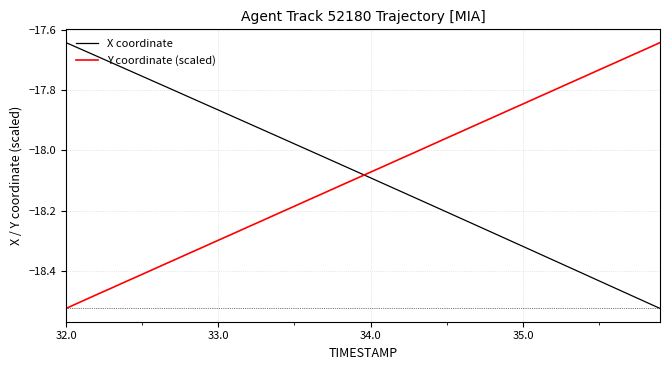

True or false: X coordinate and Y coordinate (scaled) cross at least once.

True